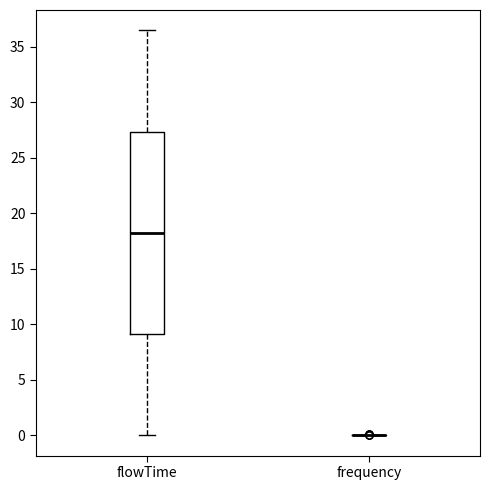

Where does the upper whisker of the box for flowTime end on the y-axis? The values are not printed on the chart, so give them approximately, as read against the axis.

36.5